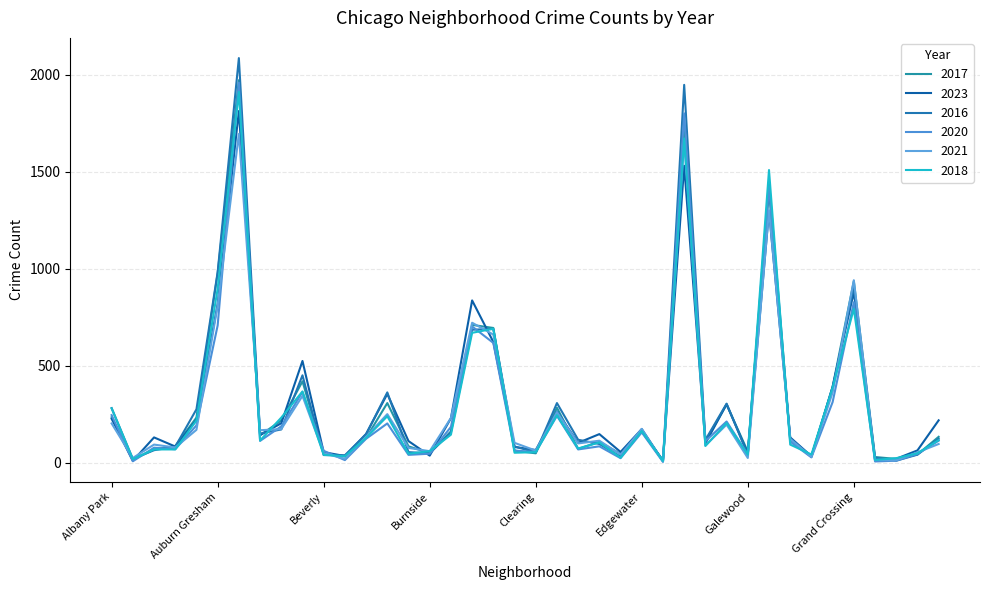

Is this an area chart (filled region under the line)?

No